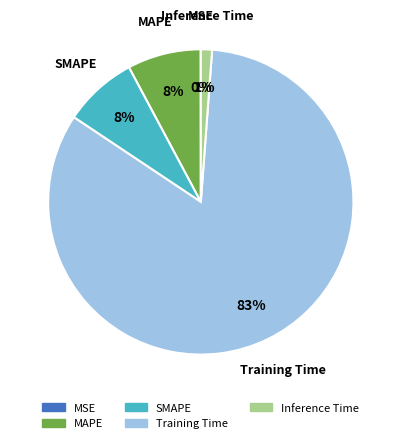

To the nearest percent, what is the difference between the largest and smallest slice percentages?

83%